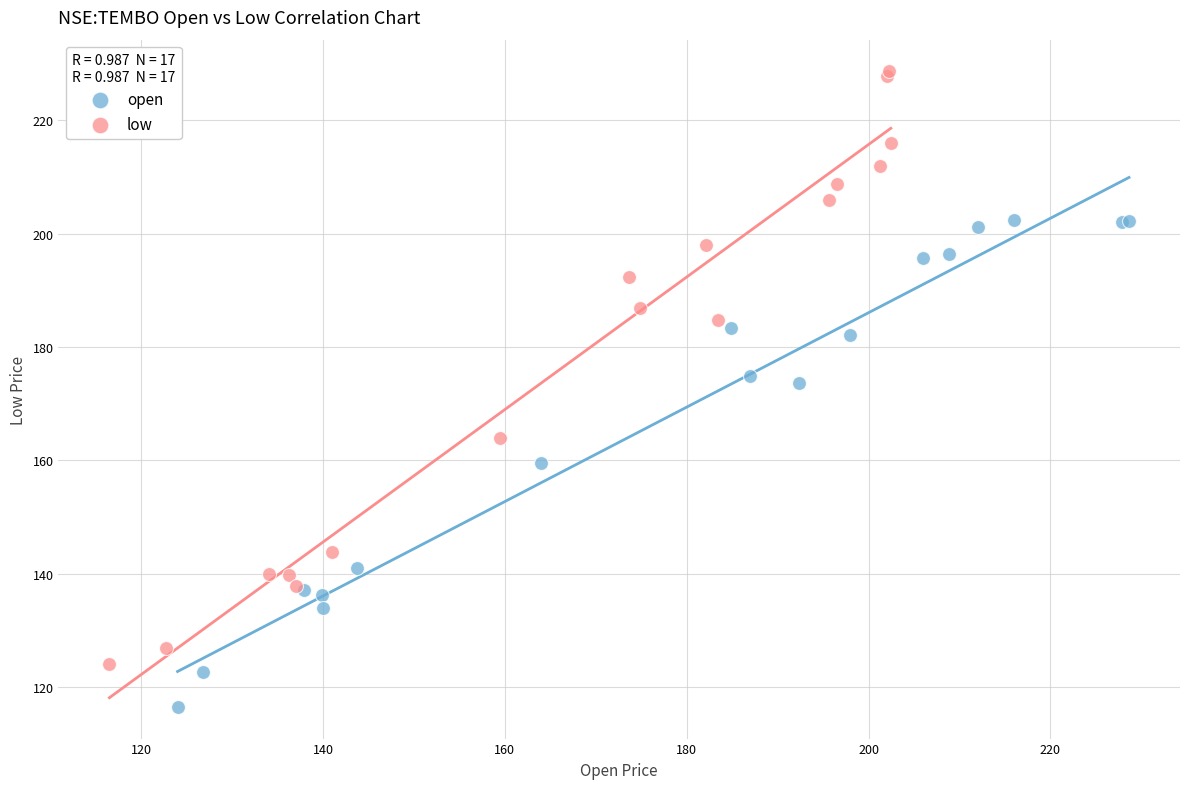

Which series reaches the maximum Y coordinate?

low